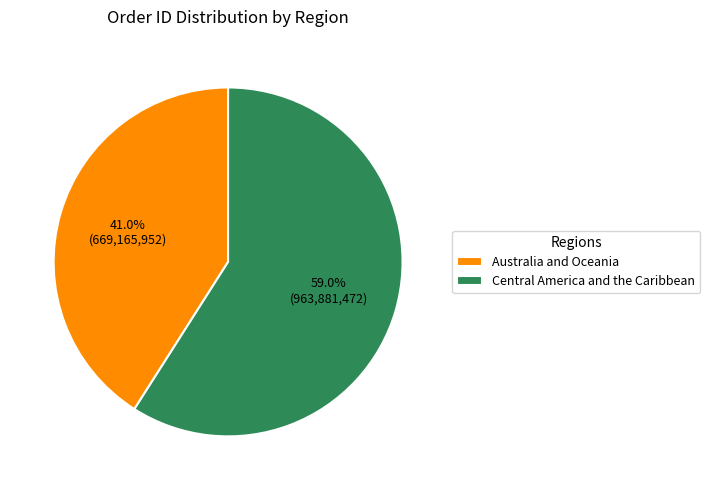

To the nearest percent, what is the difference between the Australia and Oceania and Central America and the Caribbean slice percentages?

18%